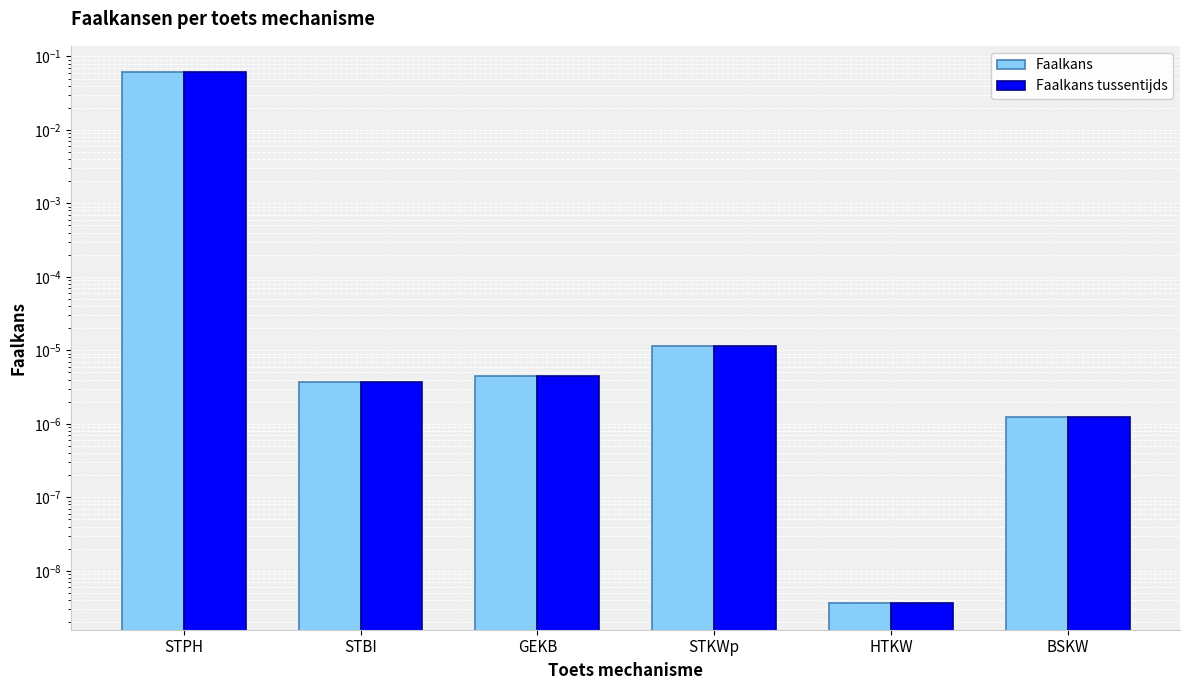

List the series in order of their peak value, lowest first.

Faalkans, Faalkans tussentijds